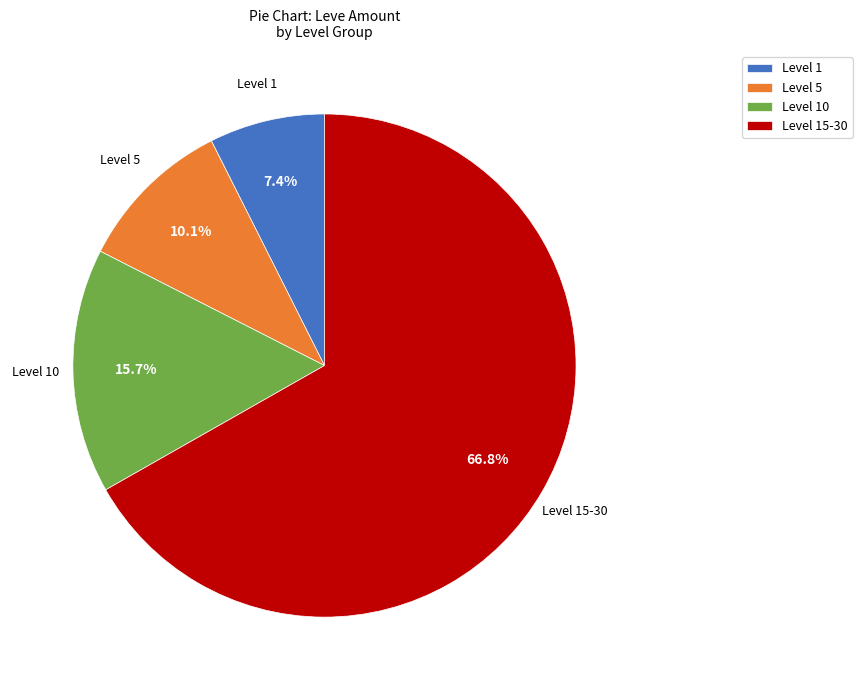

Does any single category account for the majority?

Yes